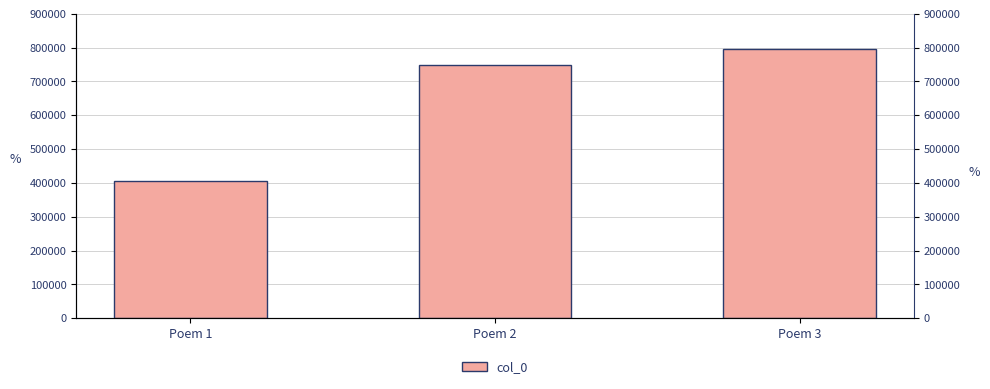

What is the value of the 3rd bar from the left?

796271